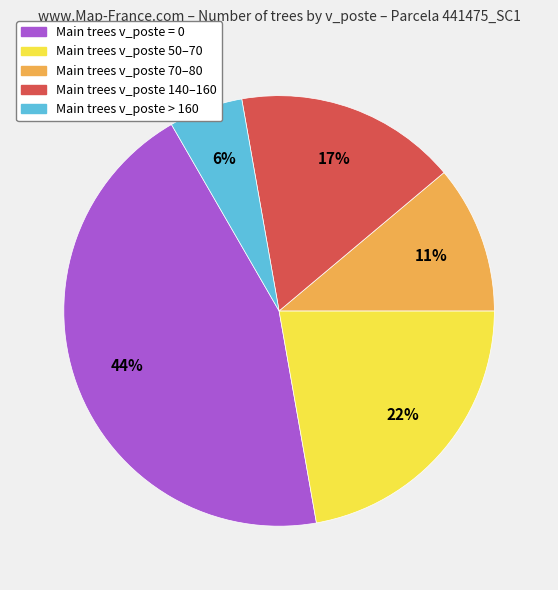

To the nearest percent, what is the average slice percentage?

20%